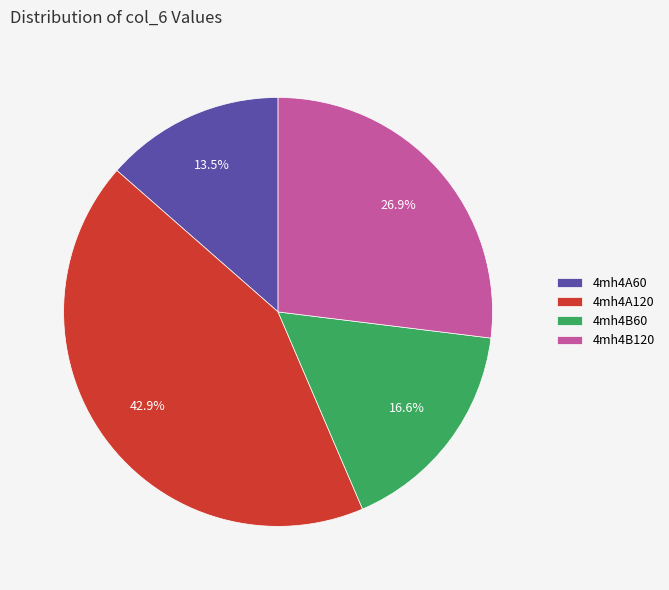

How many slices are in this pie chart?

4